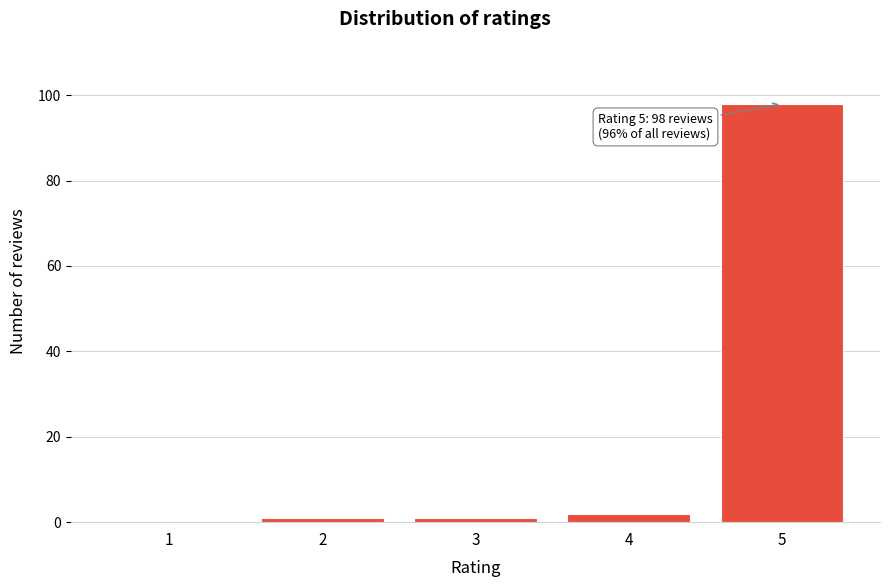

Reading left to right, list all the values displayed in this chart.

1=0	2=1	3=1	4=2	5=98